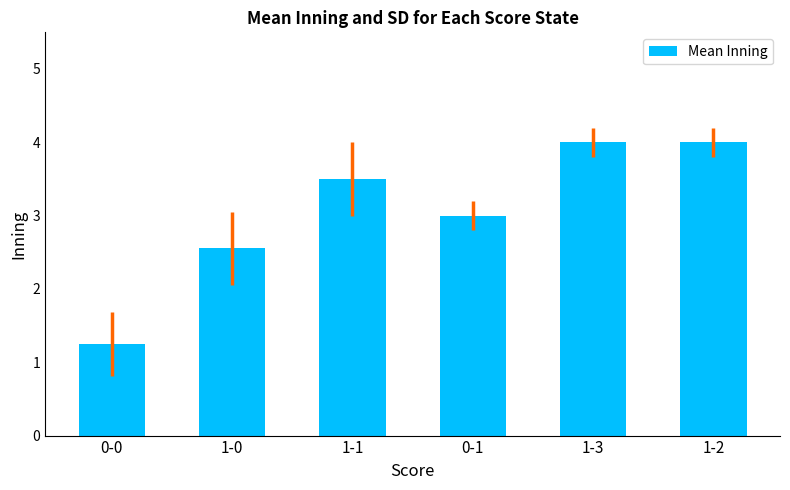

How many values are between 2 and 4?

5